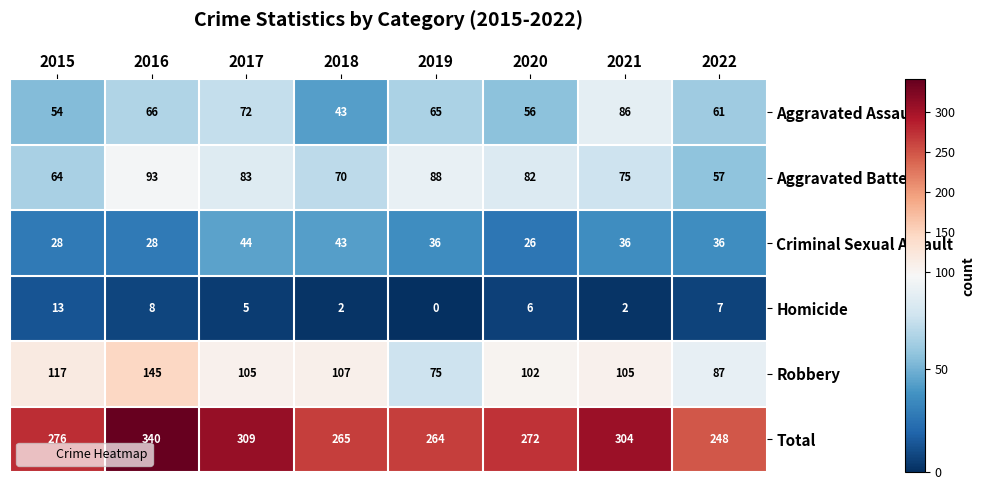

Which series has the largest total across all categories?

Total